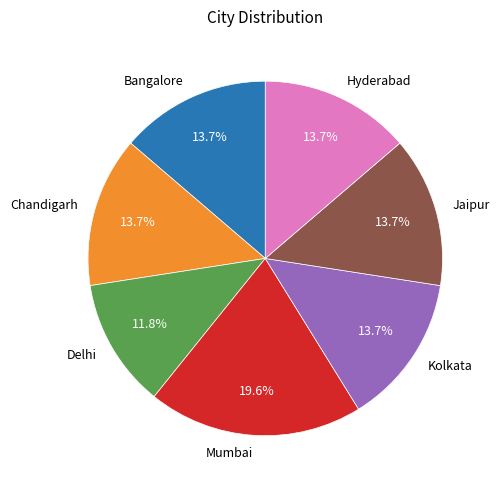

Which slice is the largest?

Mumbai